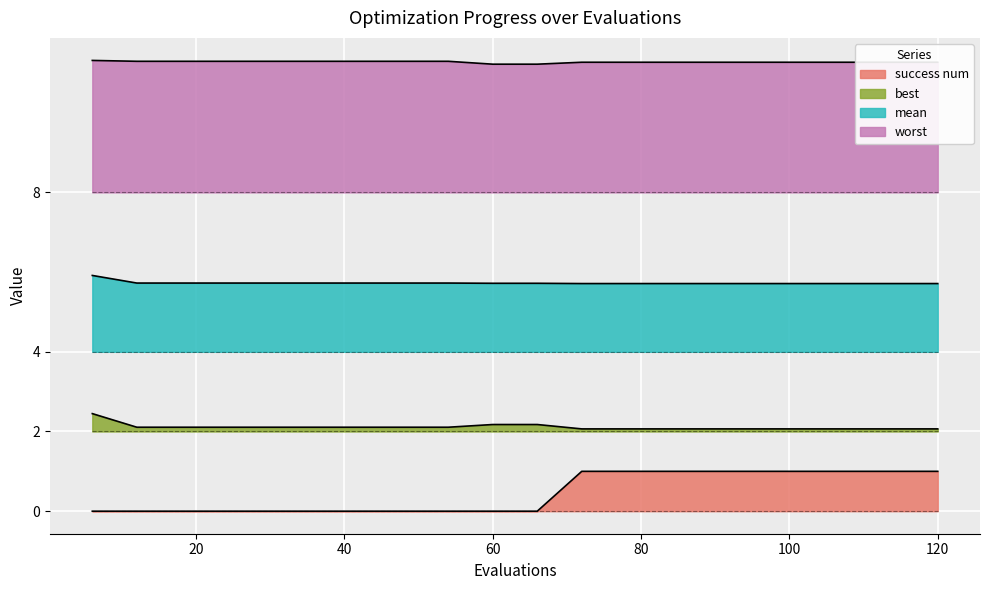

What value does the worst series have at 84?

11.3